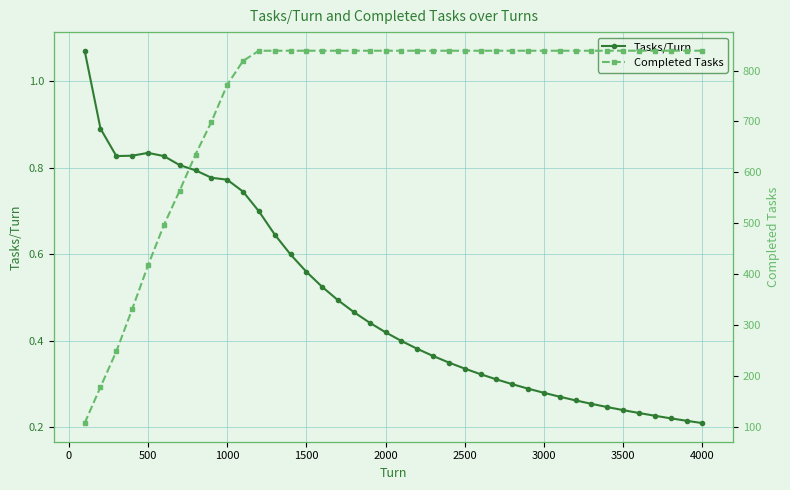

Which series has the widest spread of values?

Completed Tasks